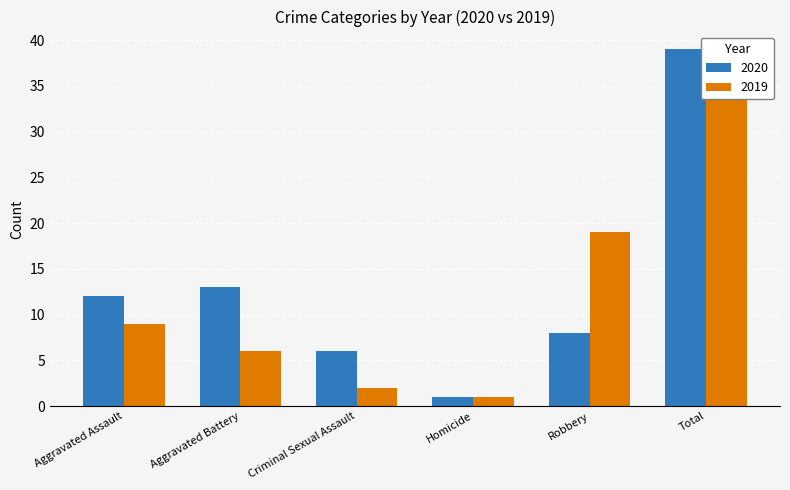

Is it true that True equals 39 at Total?

True